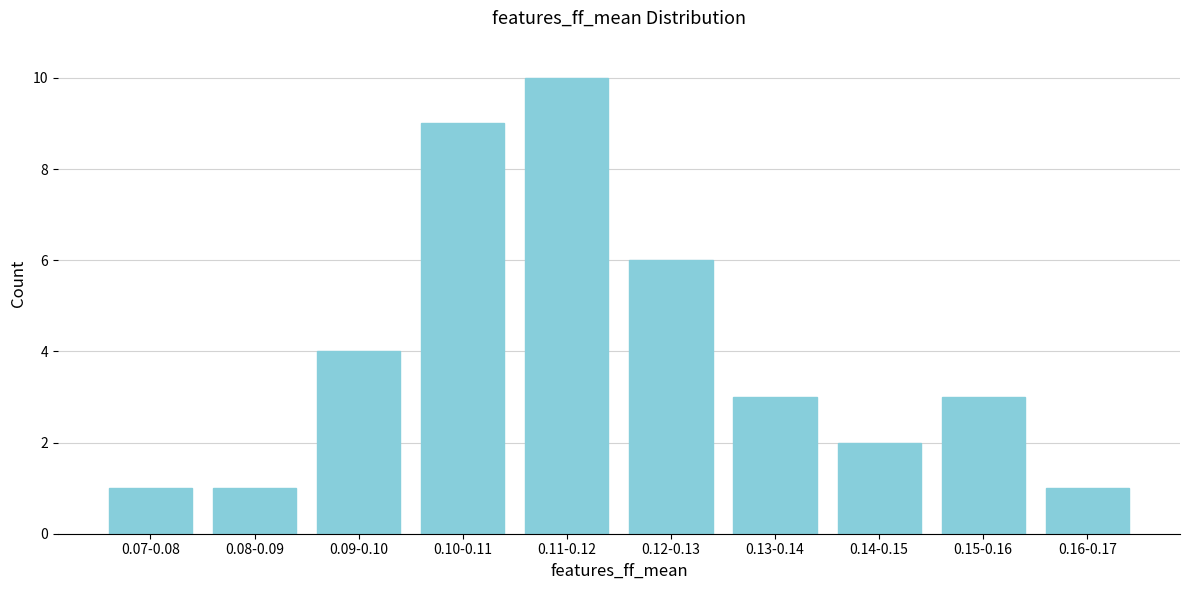

Reading right to left, extract all data points from this chart.

1	3	2	3	6	10	9	4	1	1